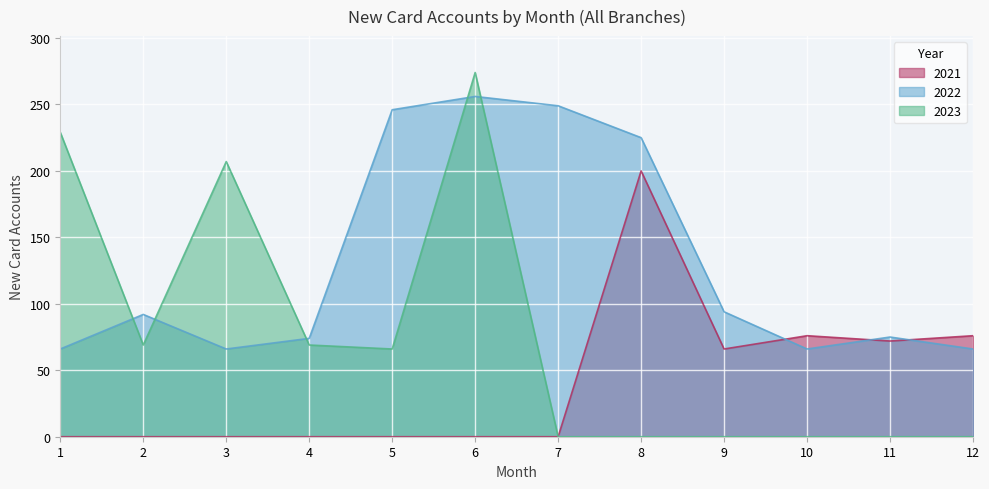

Reading right to left, what are all the values shown in this chart?

2021: 12=76	11=72	10=76	9=66	8=200	7=0	6=0	5=0	4=0	3=0	2=0	1=0
2022: 12=66	11=75	10=66	9=94	8=225	7=249	6=256	5=246	4=74	3=66	2=92	1=66
2023: 12=0	11=0	10=0	9=0	8=0	7=0	6=274	5=66	4=69	3=207	2=69	1=229